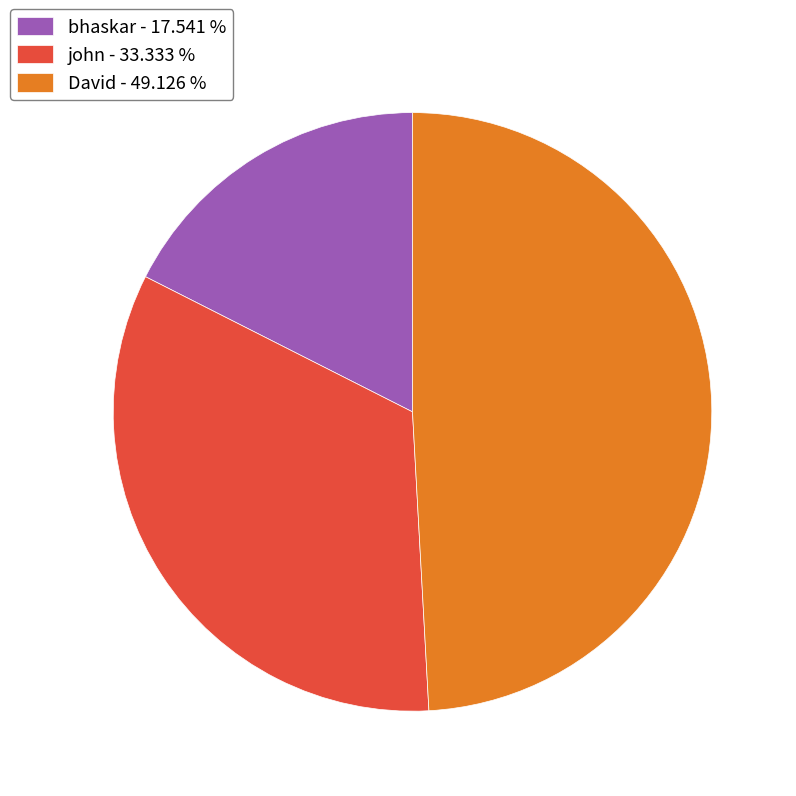

Is there any slice that represents more than half of the pie?

No